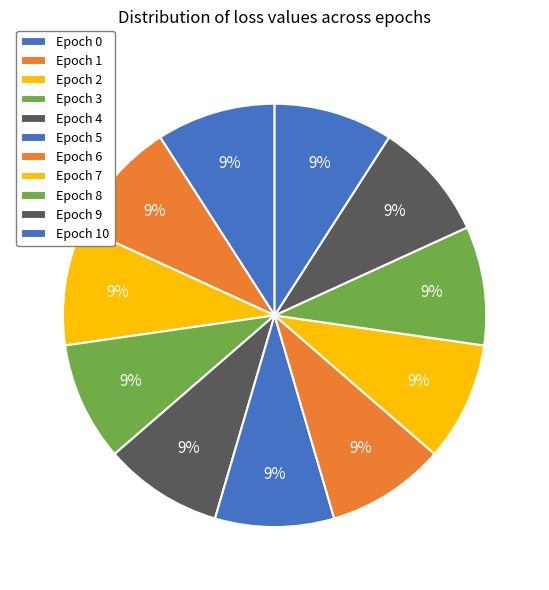

Rank the categories by value from lowest to highest.

1, 2, 3, 4, 5, 6, 7, 8, 9, 10, 0